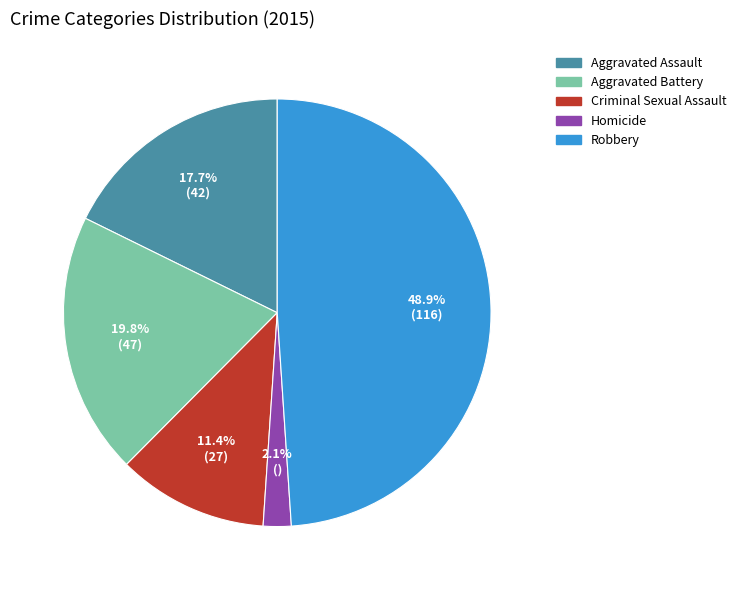

Is the sum of Homicide and Aggravated Battery greater than half?

No